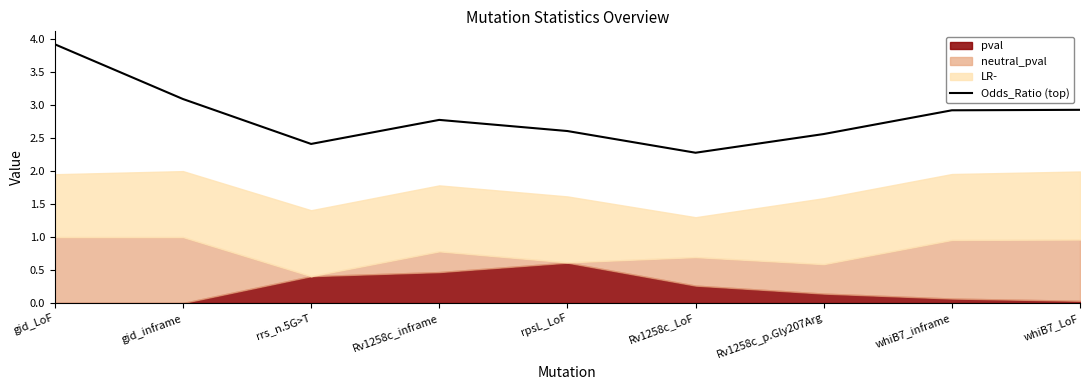

How many data points does each series have?

9